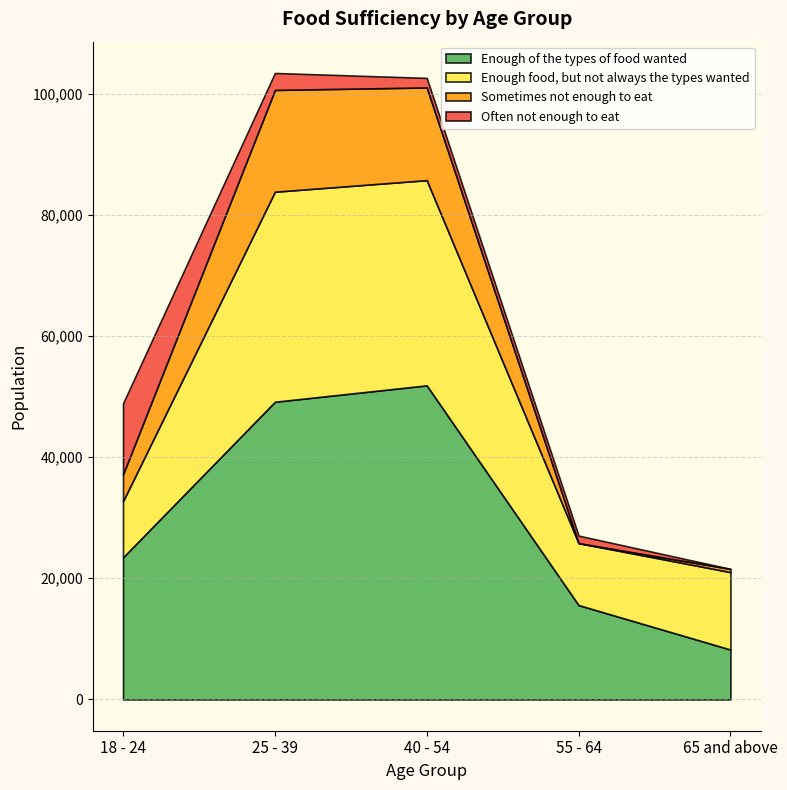

How many times do Sometimes not enough to eat and Often not enough to eat cross each other?

3